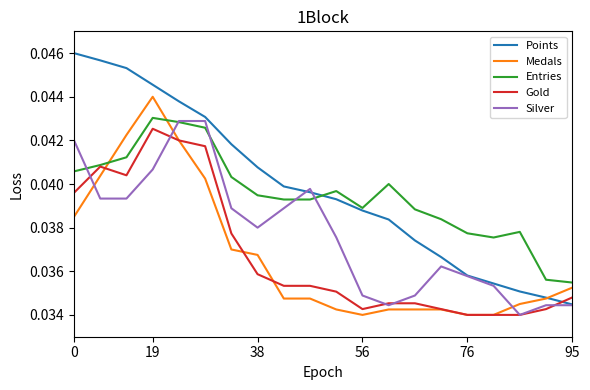

True or false: Gold and Points intersect in this chart.

True